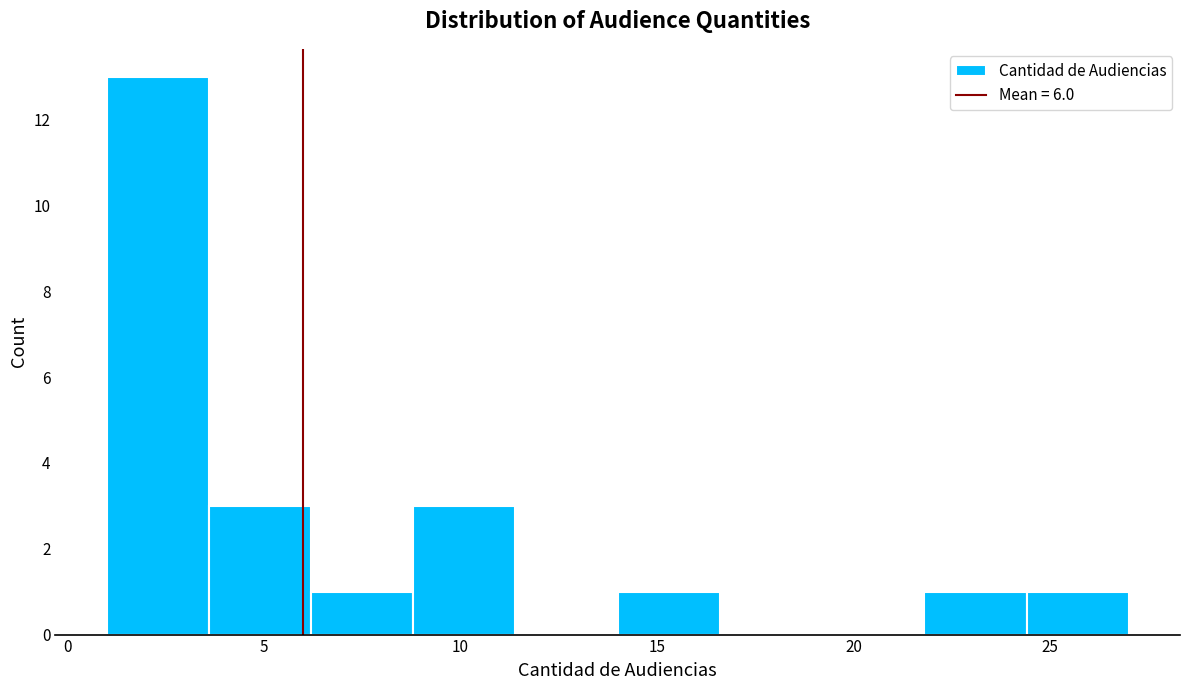

Over which range of the x-axis is the bar tallest?

1.0 to 3.6